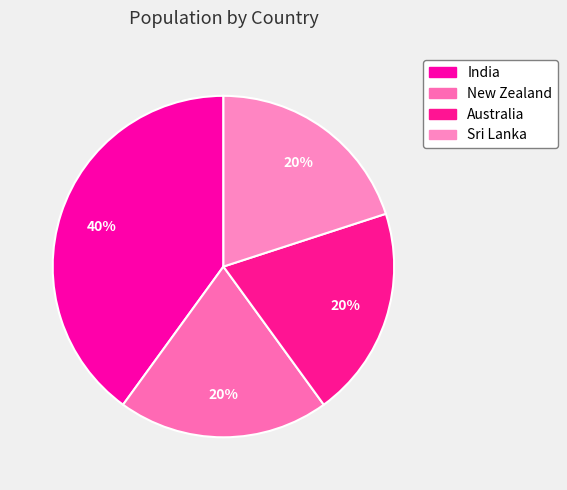

Rank the categories by value from highest to lowest.

India, New Zealand, Australia, Sri Lanka